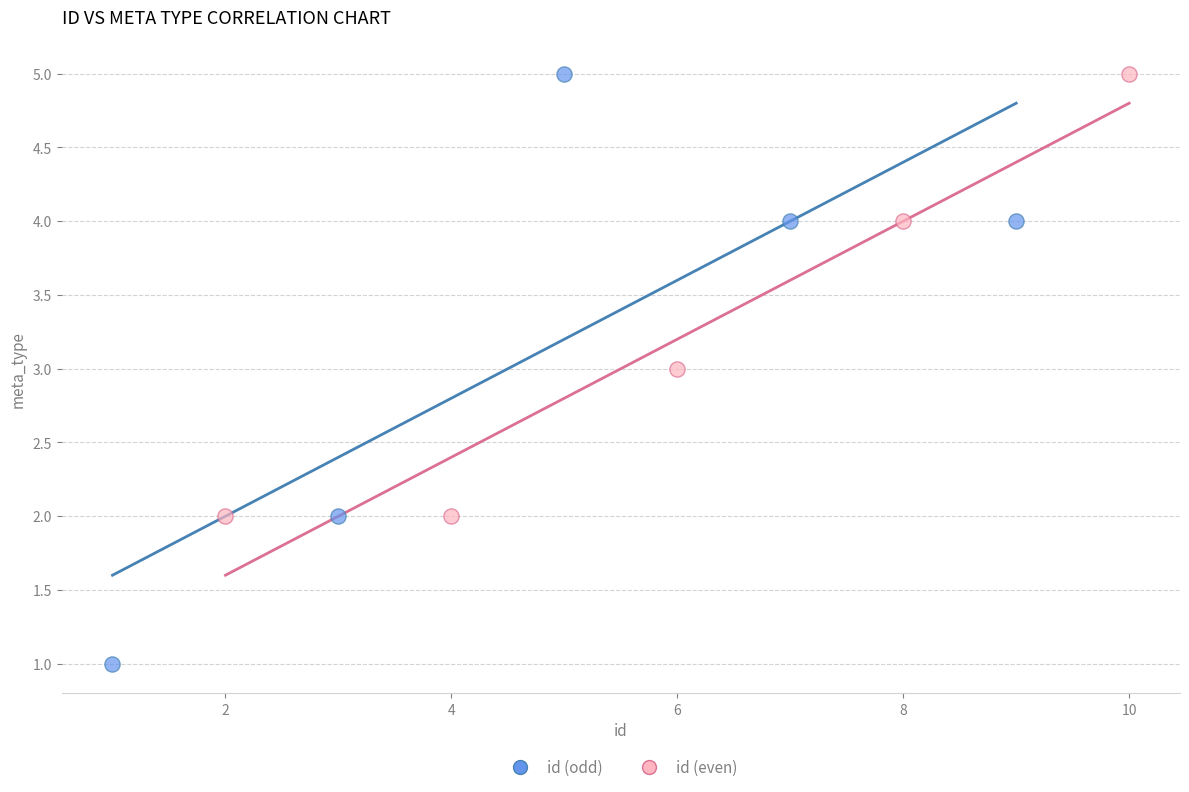

Which series has the largest Y range (max minus min)?

id (odd)